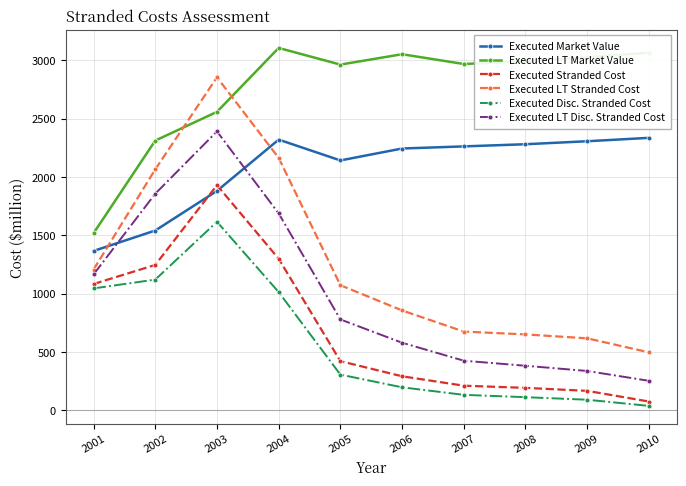

How many lines are shown in the chart?

6